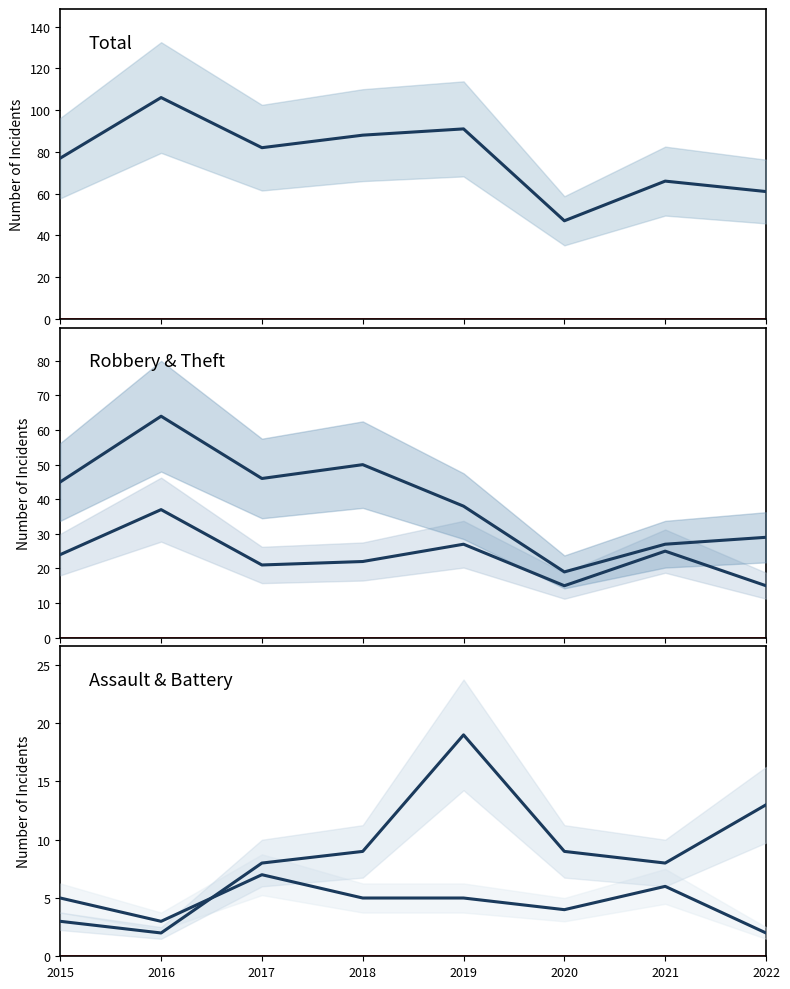

What is the sum of all Total values?

618